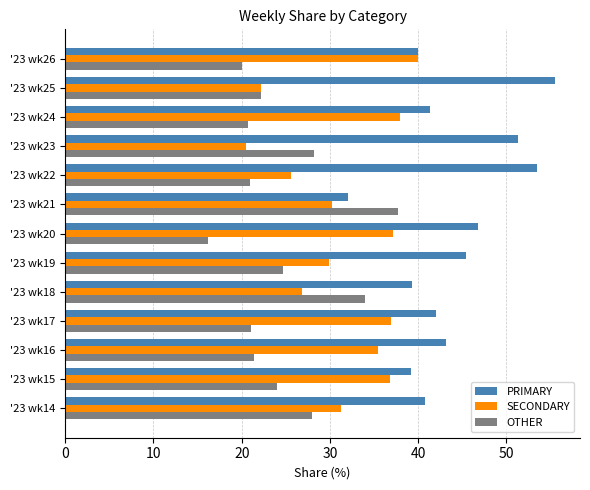

What is the lowest value of the PRIMARY series?

32.1